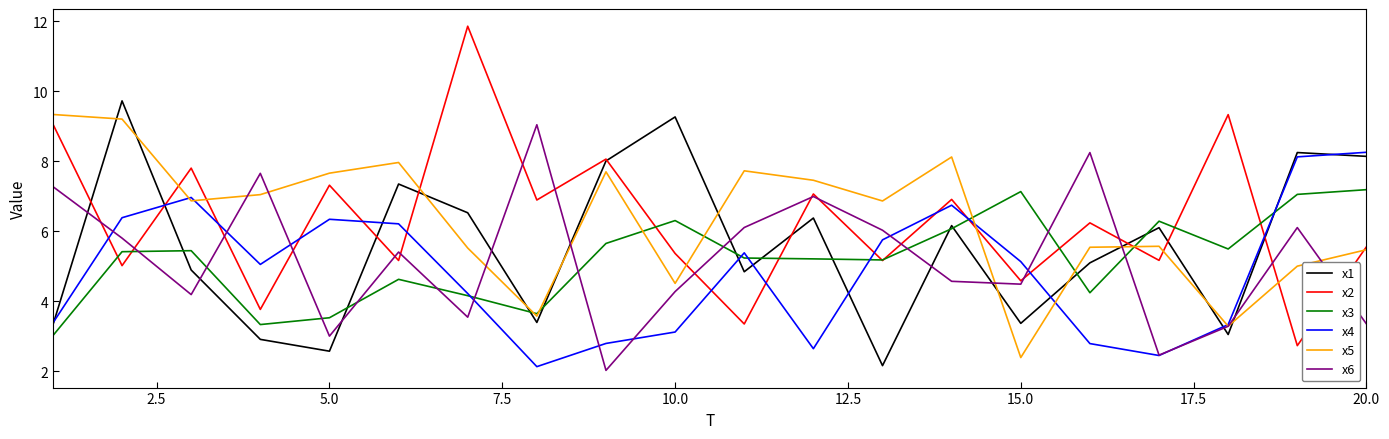

What is the lowest value of the x6 series?

2.0